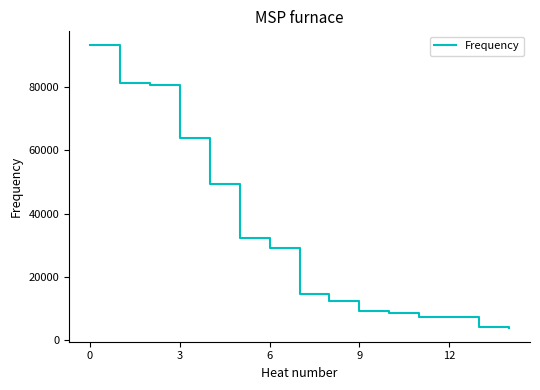

What is the minimum value shown in the chart?

4043